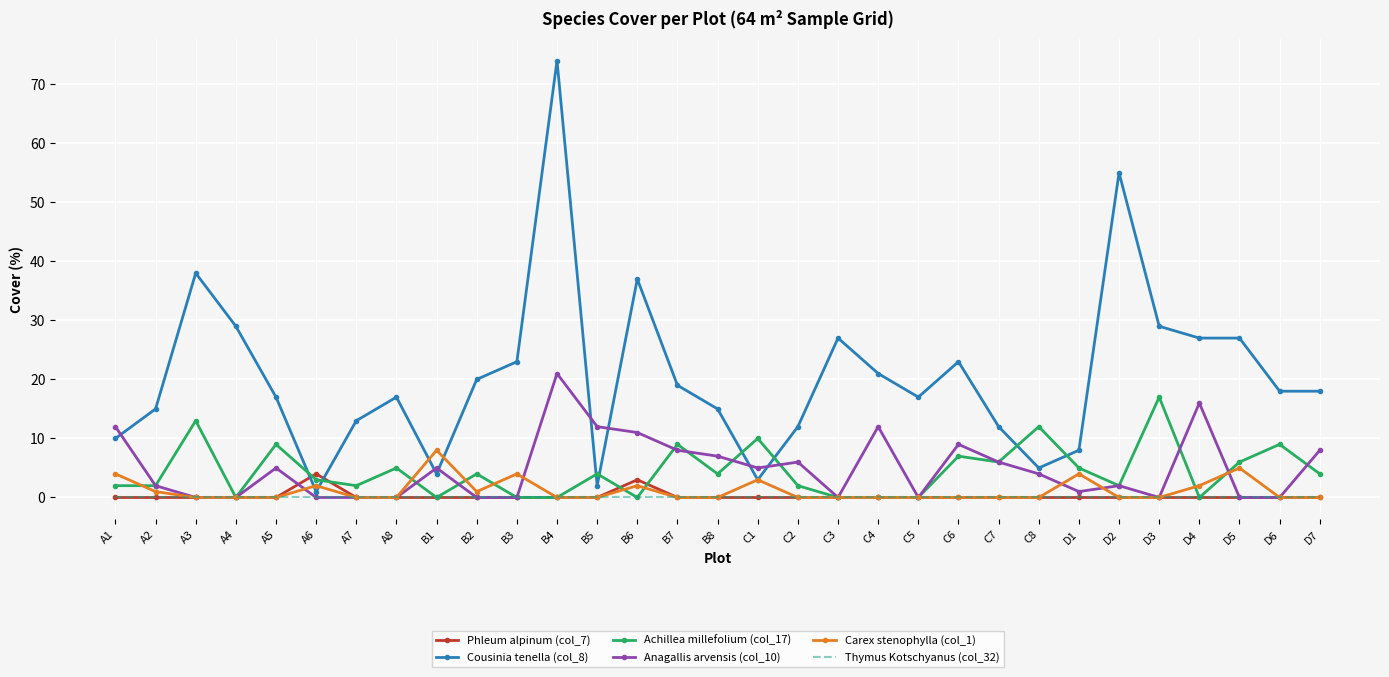

At which category is the sum across all series the highest?

B4